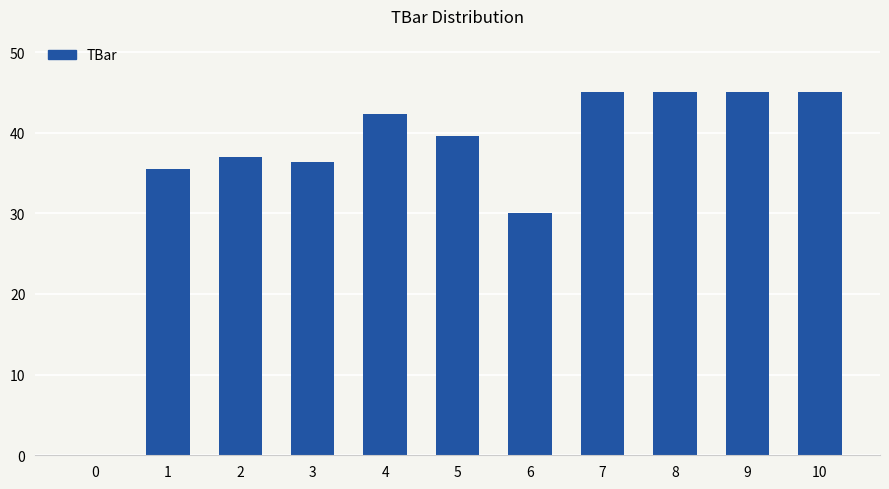

Where is the data nearest to the value 22?

6